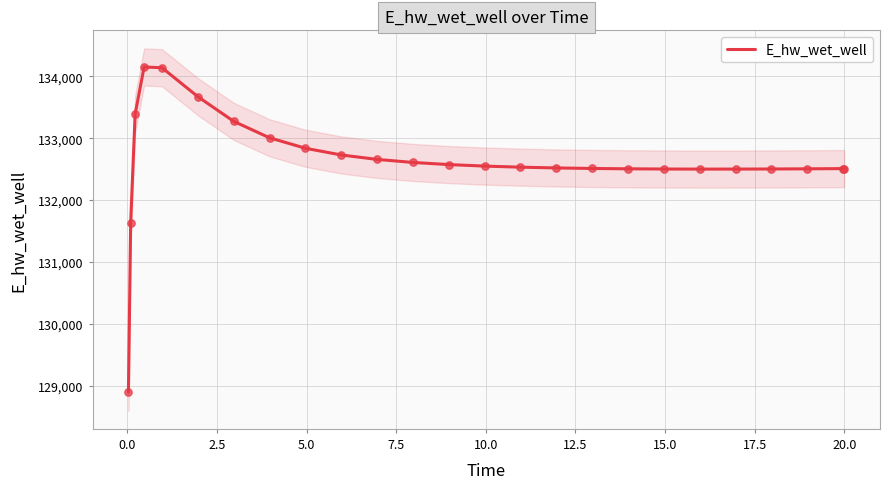

What is the minimum value for E_hw_wet_well?

128893.6